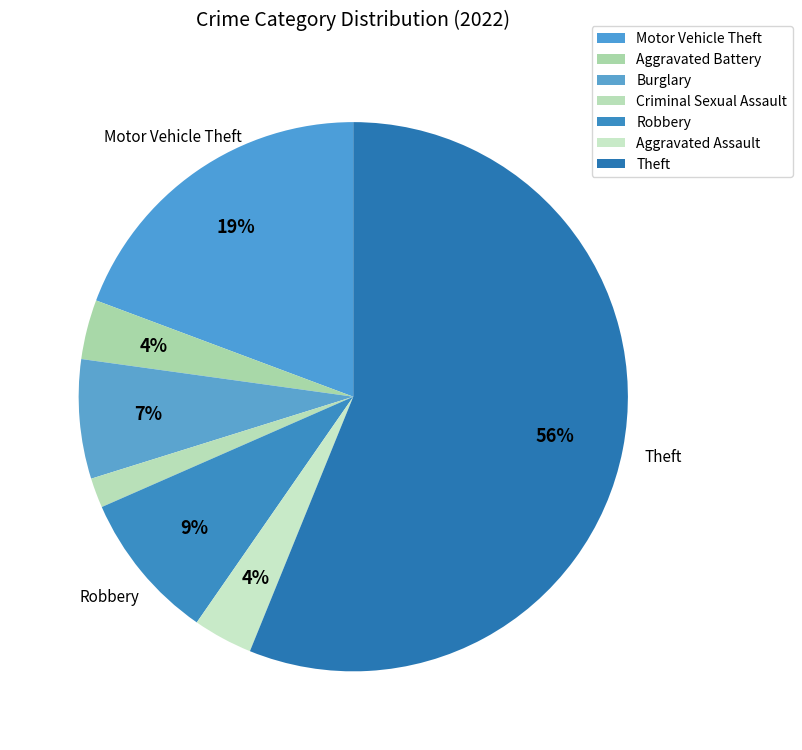

To the nearest percent, what portion does Theft represent?

56%